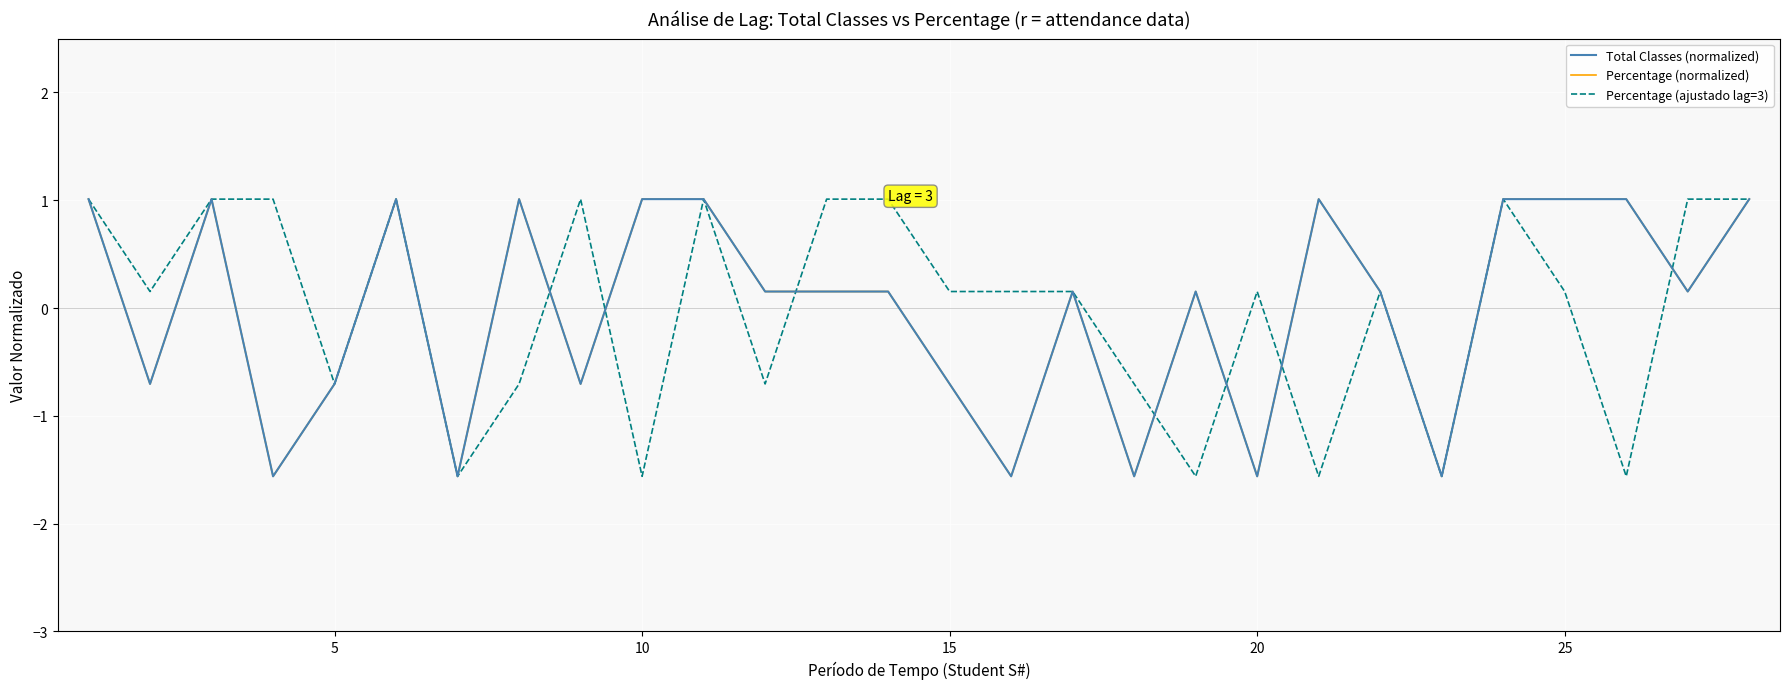

Is this an area chart (filled region under the line)?

No